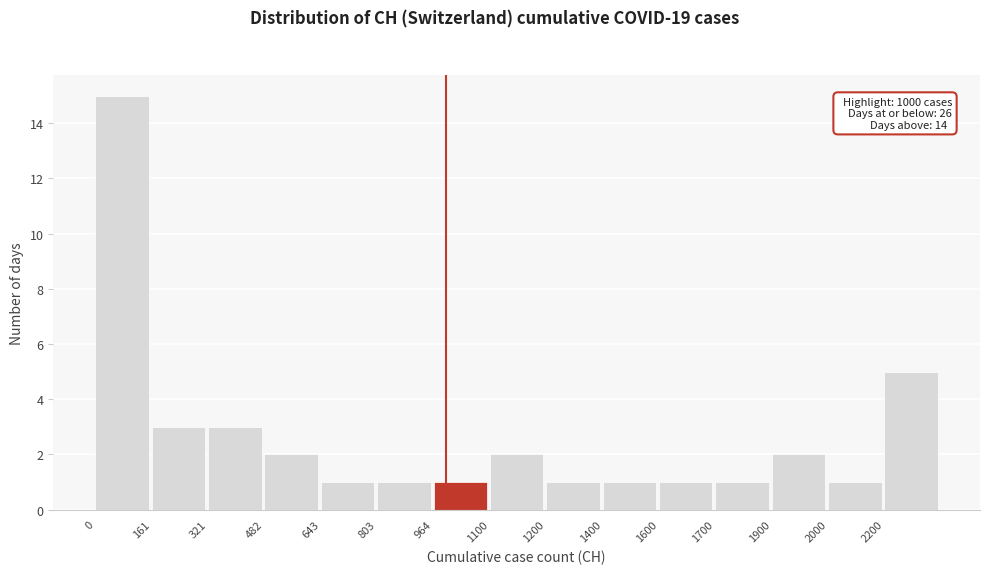

Reading left to right, what are all the values shown in this chart?

15	3	3	2	1	1	1	2	1	1	1	1	2	1	5